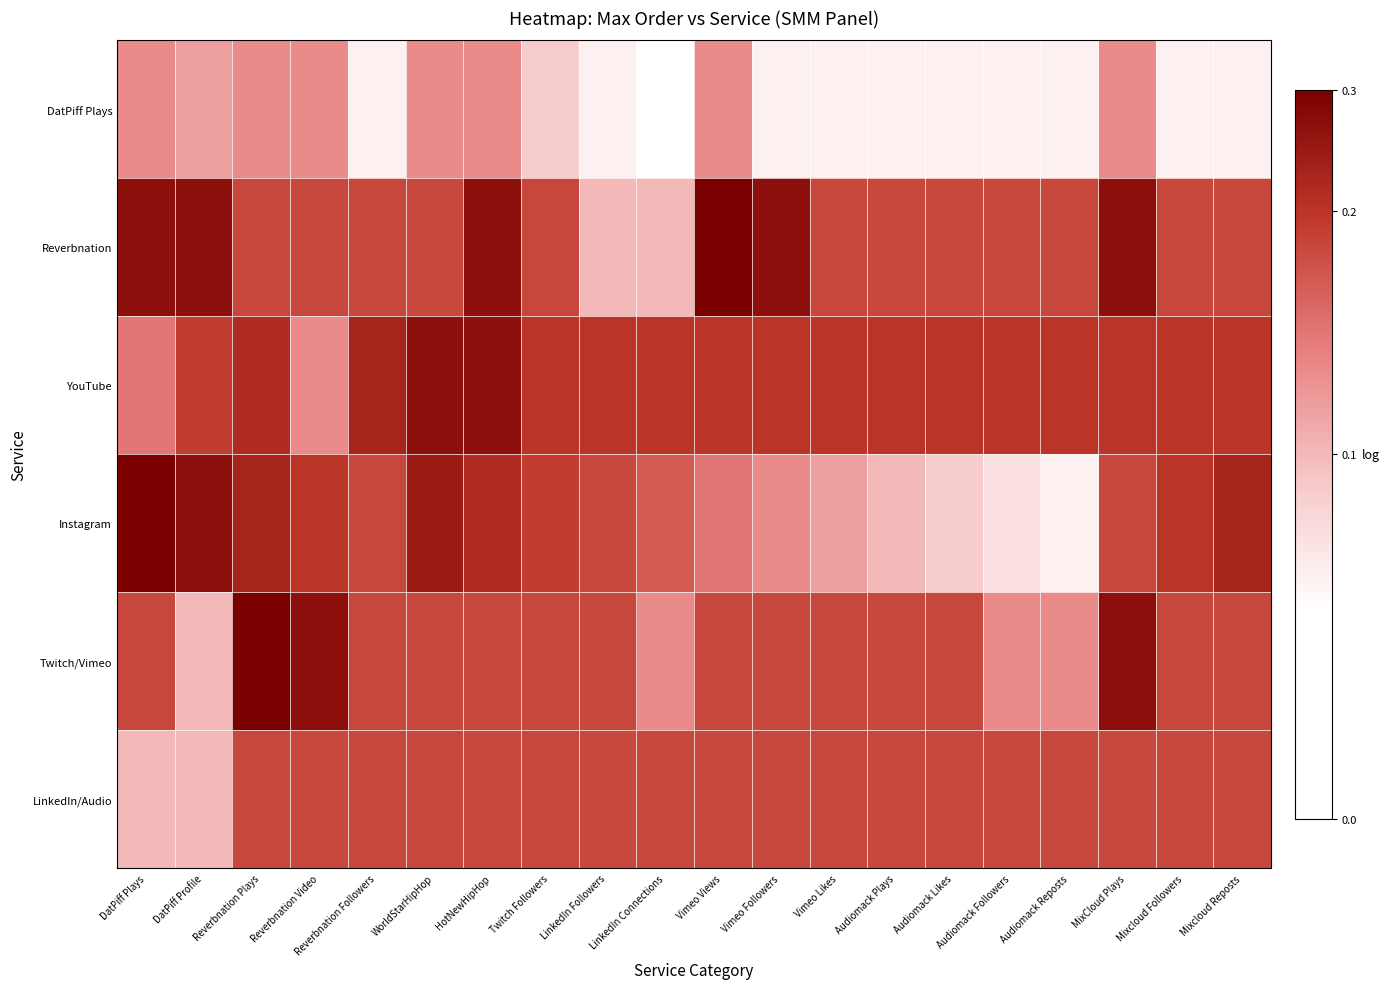

Reading right to left, what are all the values shown in this chart?

DatPiff Plays: Mixcloud Reposts=4.6	Mixcloud Followers=4.6	MixCloud Plays=8.5	Audiomack Reposts=4.6	Audiomack Followers=4.6	Audiomack Likes=4.6	Audiomack Plays=4.6	Vimeo Likes=4.6	Vimeo Followers=4.6	Vimeo Views=8.5	LinkedIn Connections=3.9	LinkedIn Followers=4.6	Twitch Followers=6.2	HotNewHipHop=8.5	WorldStarHipHop=8.5	Reverbnation Followers=4.6	Reverbnation Video=8.5	Reverbnation Plays=8.5	DatPiff Profile=7.8	DatPiff Plays=8.5
Reverbnation: Mixcloud Reposts=10.8	Mixcloud Followers=10.8	MixCloud Plays=13.1	Audiomack Reposts=10.8	Audiomack Followers=10.8	Audiomack Likes=10.8	Audiomack Plays=10.8	Vimeo Likes=10.8	Vimeo Followers=13.1	Vimeo Views=13.8	LinkedIn Connections=6.9	LinkedIn Followers=6.9	Twitch Followers=10.8	HotNewHipHop=13.1	WorldStarHipHop=10.8	Reverbnation Followers=10.8	Reverbnation Video=10.8	Reverbnation Plays=10.8	DatPiff Profile=13.1	DatPiff Plays=13.1
YouTube: Mixcloud Reposts=11.5	Mixcloud Followers=11.5	MixCloud Plays=11.5	Audiomack Reposts=11.5	Audiomack Followers=11.5	Audiomack Likes=11.5	Audiomack Plays=11.5	Vimeo Likes=11.5	Vimeo Followers=11.5	Vimeo Views=11.5	LinkedIn Connections=11.5	LinkedIn Followers=11.5	Twitch Followers=11.5	HotNewHipHop=13.1	WorldStarHipHop=13.1	Reverbnation Followers=12.2	Reverbnation Video=8.5	Reverbnation Plays=11.9	DatPiff Profile=11.2	DatPiff Plays=9.2
Instagram: Mixcloud Reposts=12.2	Mixcloud Followers=11.5	MixCloud Plays=10.8	Audiomack Reposts=4.6	Audiomack Followers=5.3	Audiomack Likes=6.2	Audiomack Plays=6.9	Vimeo Likes=7.8	Vimeo Followers=8.5	Vimeo Views=9.2	LinkedIn Connections=10.1	LinkedIn Followers=10.8	Twitch Followers=11.2	HotNewHipHop=11.9	WorldStarHipHop=12.6	Reverbnation Followers=10.8	Reverbnation Video=11.5	Reverbnation Plays=12.2	DatPiff Profile=13.1	DatPiff Plays=13.8
Twitch/Vimeo: Mixcloud Reposts=10.8	Mixcloud Followers=10.8	MixCloud Plays=13.1	Audiomack Reposts=8.5	Audiomack Followers=8.5	Audiomack Likes=10.8	Audiomack Plays=10.8	Vimeo Likes=10.8	Vimeo Followers=10.8	Vimeo Views=10.8	LinkedIn Connections=8.5	LinkedIn Followers=10.8	Twitch Followers=10.8	HotNewHipHop=10.8	WorldStarHipHop=10.8	Reverbnation Followers=10.8	Reverbnation Video=13.1	Reverbnation Plays=13.8	DatPiff Profile=6.9	DatPiff Plays=10.8
LinkedIn/Audio: Mixcloud Reposts=10.8	Mixcloud Followers=10.8	MixCloud Plays=10.8	Audiomack Reposts=10.8	Audiomack Followers=10.8	Audiomack Likes=10.8	Audiomack Plays=10.8	Vimeo Likes=10.8	Vimeo Followers=10.8	Vimeo Views=10.8	LinkedIn Connections=10.8	LinkedIn Followers=10.8	Twitch Followers=10.8	HotNewHipHop=10.8	WorldStarHipHop=10.8	Reverbnation Followers=10.8	Reverbnation Video=10.8	Reverbnation Plays=10.8	DatPiff Profile=6.9	DatPiff Plays=6.9